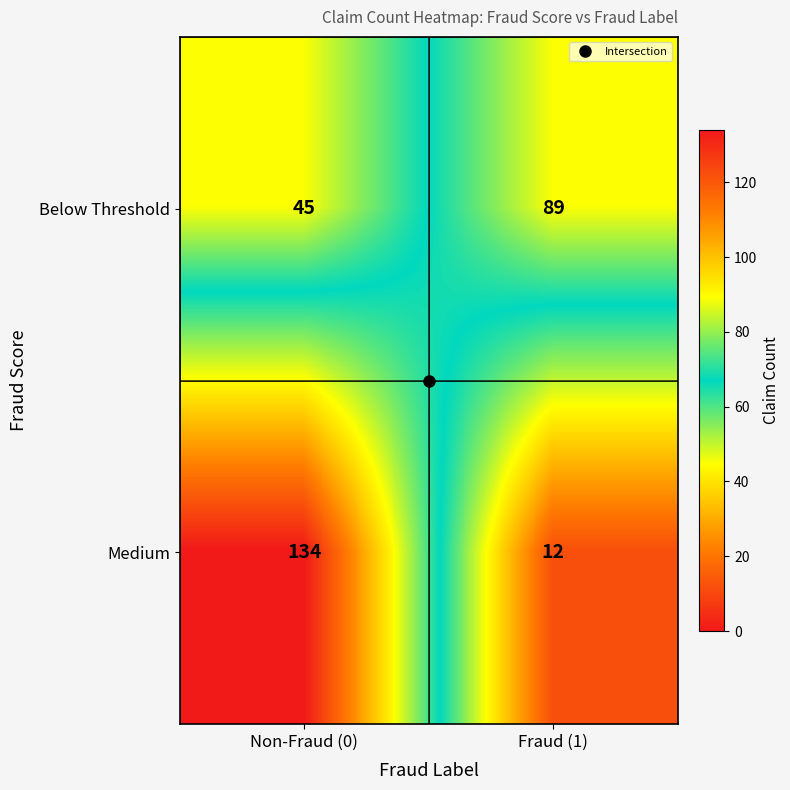

Which series has the largest total across all categories?

Medium